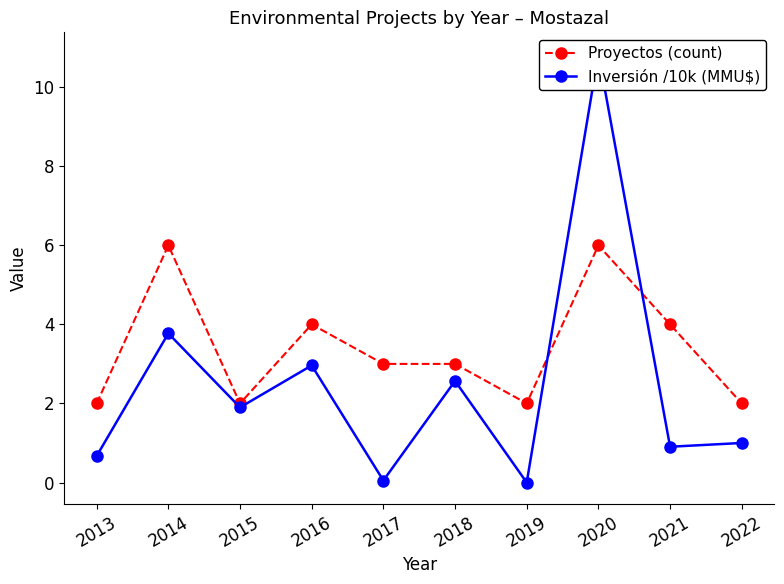

How many interior local valleys does the Inversión /10k (MMU$) series have?

4